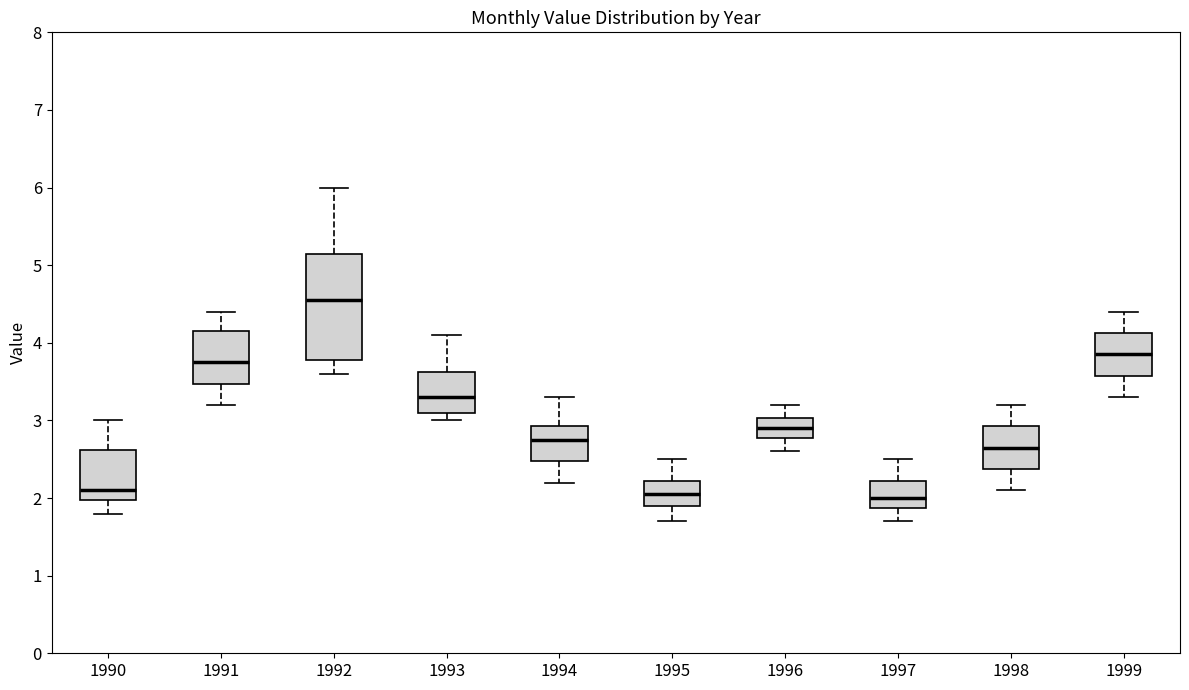

Which box's median line is the highest?

1992